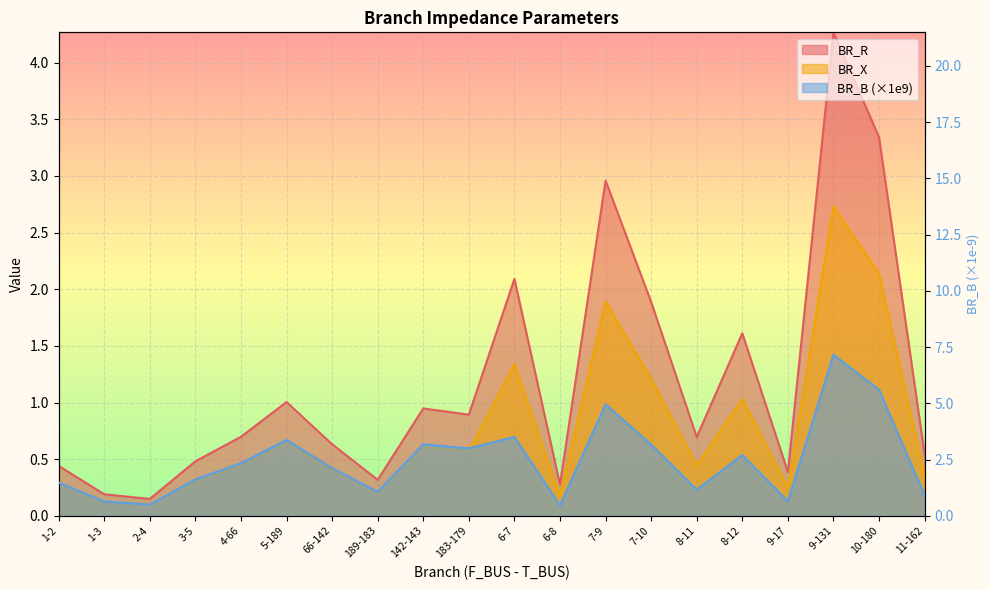

What is the value of the BR_X point at the 7th from the left?

0.6